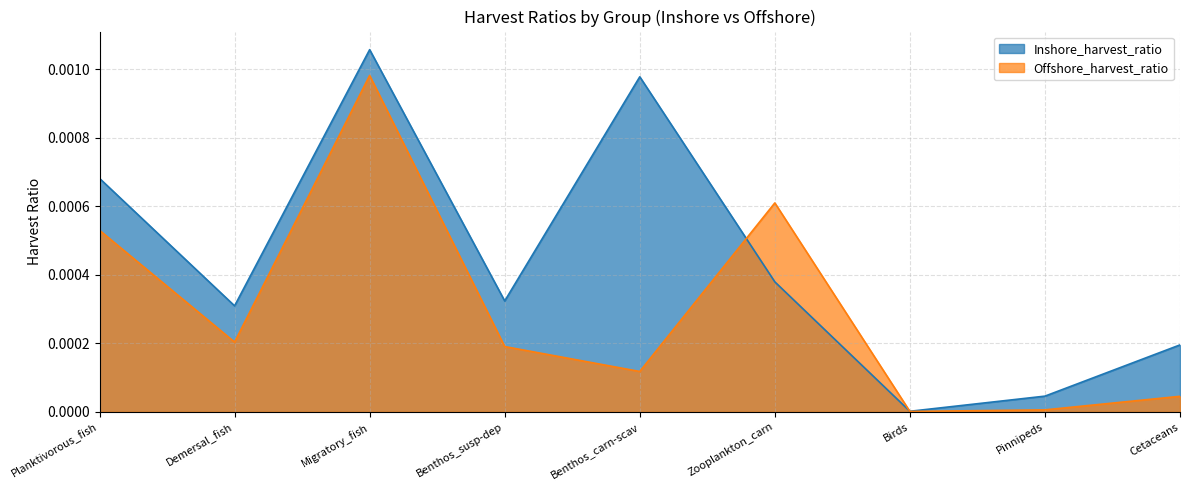

At which category does Inshore_harvest_ratio reach its first local peak?

Migratory_fish